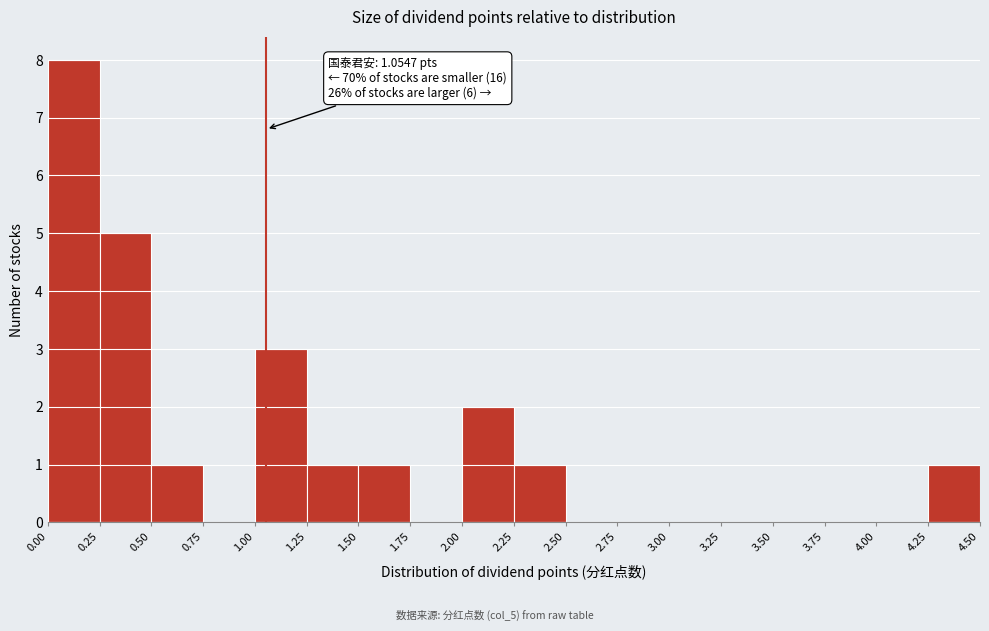

Over which range of the x-axis is the bar tallest?

0.00 to 0.25